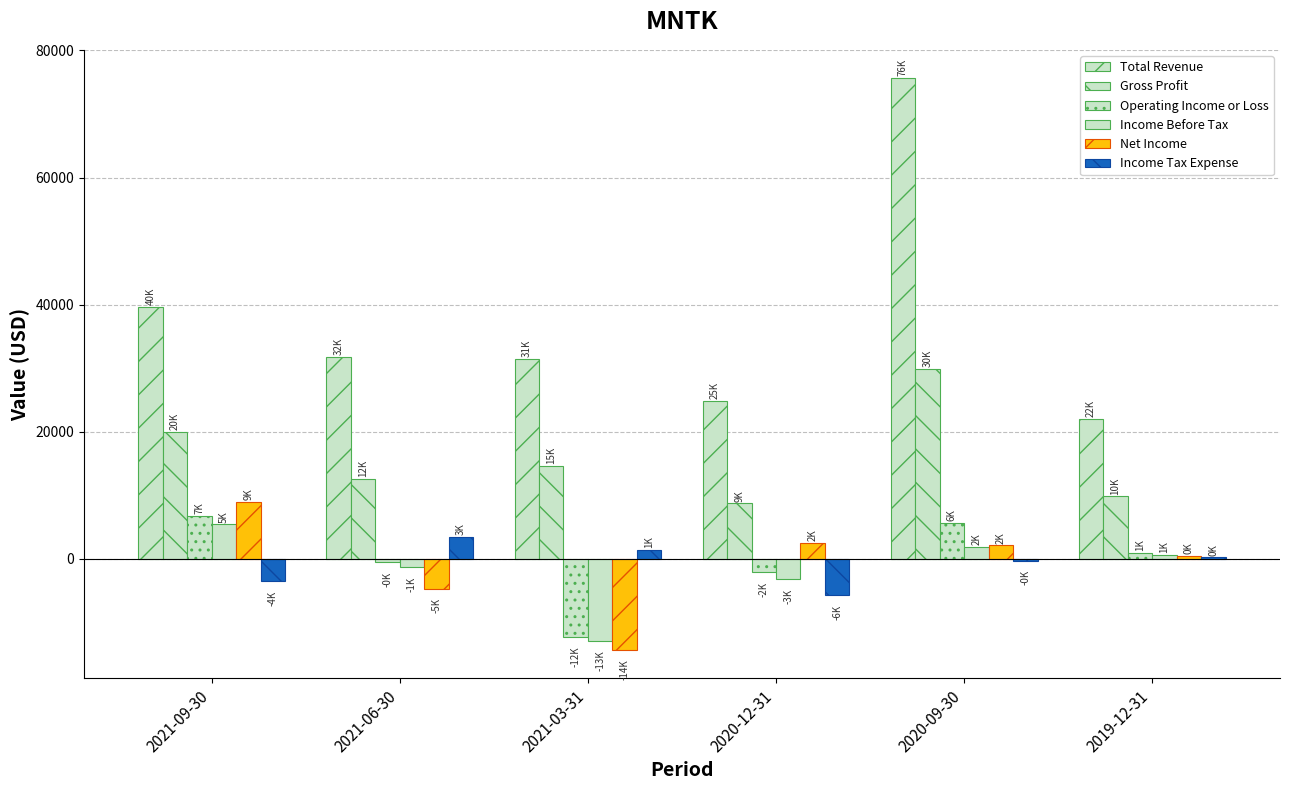

How many positive values does the Income Before Tax series have?

3